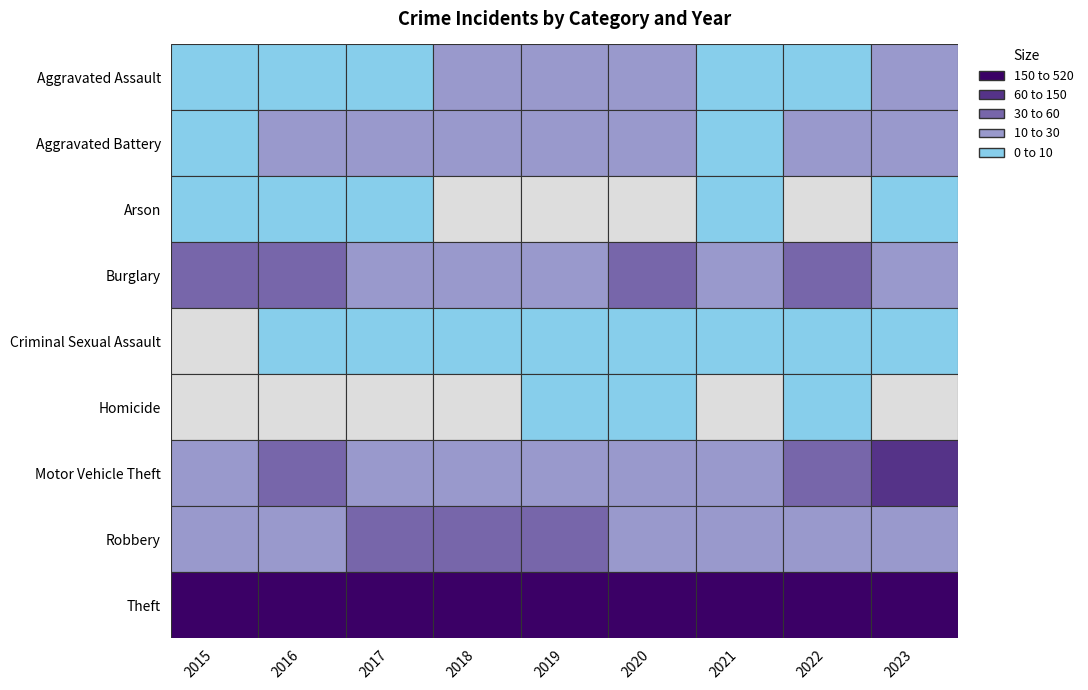

What is the sum of the Burglary values at Aggravated Battery and Burglary?

67